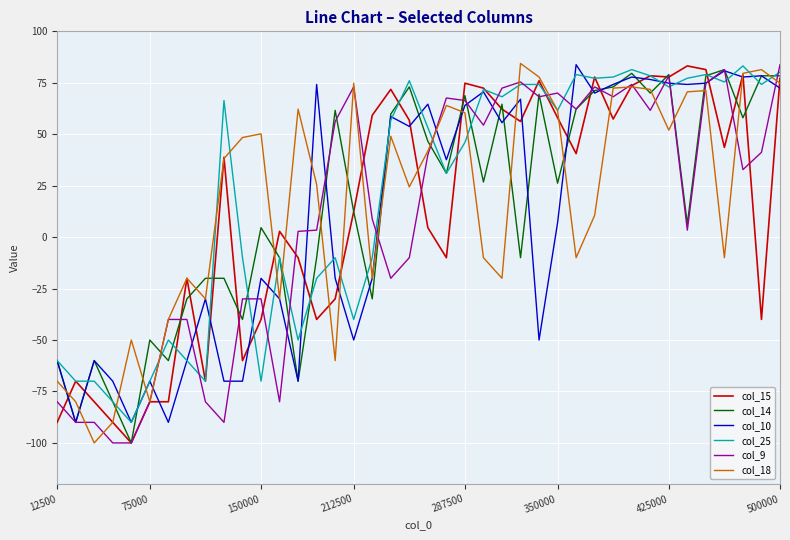

What is the greatest value displayed?

84.4